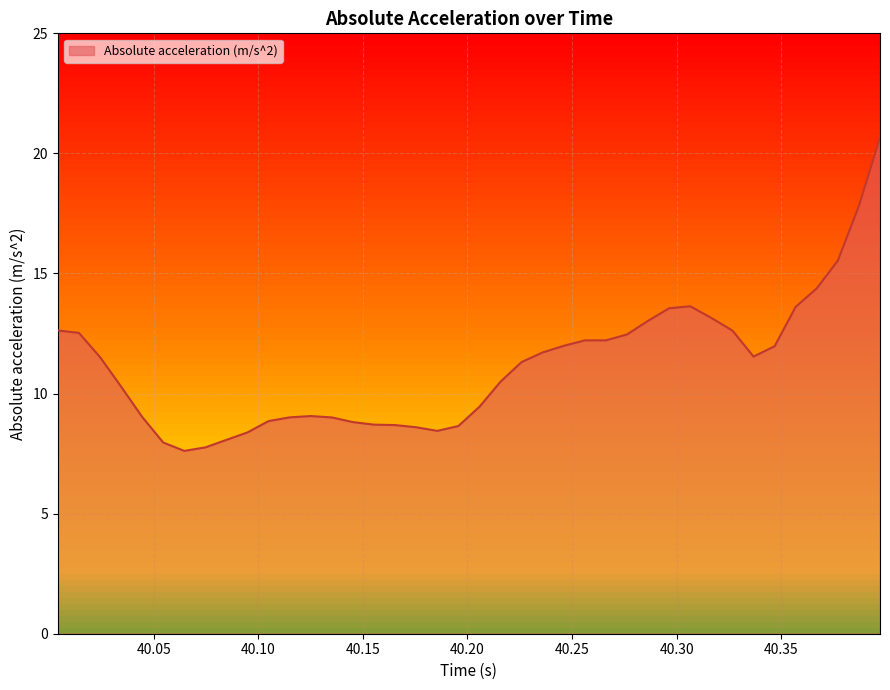

True or false: there are more than 2 points higher than both neighbors.

True